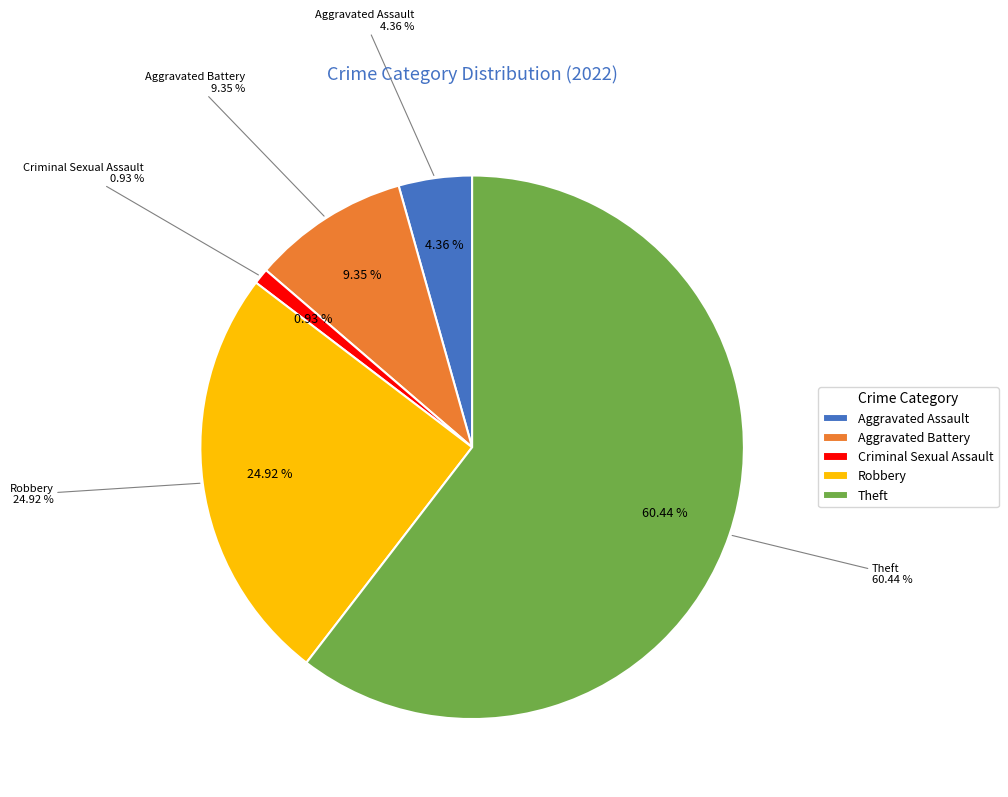

What is the largest slice in the pie chart?

Theft